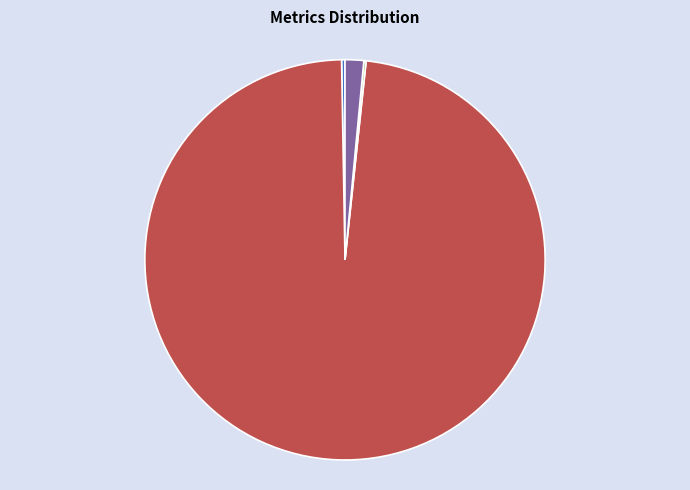

Does any single category account for the majority?

Yes